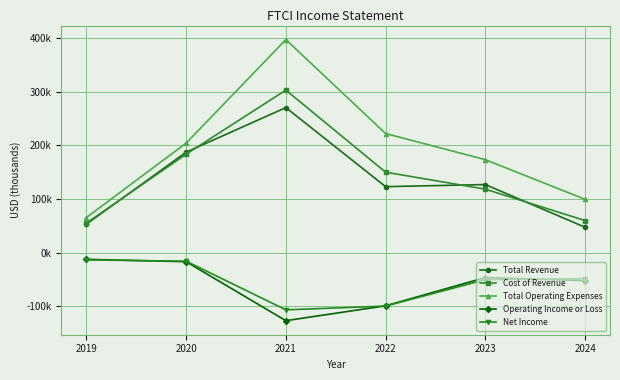

What is the approximate value of Net Income at 2022?

-99600